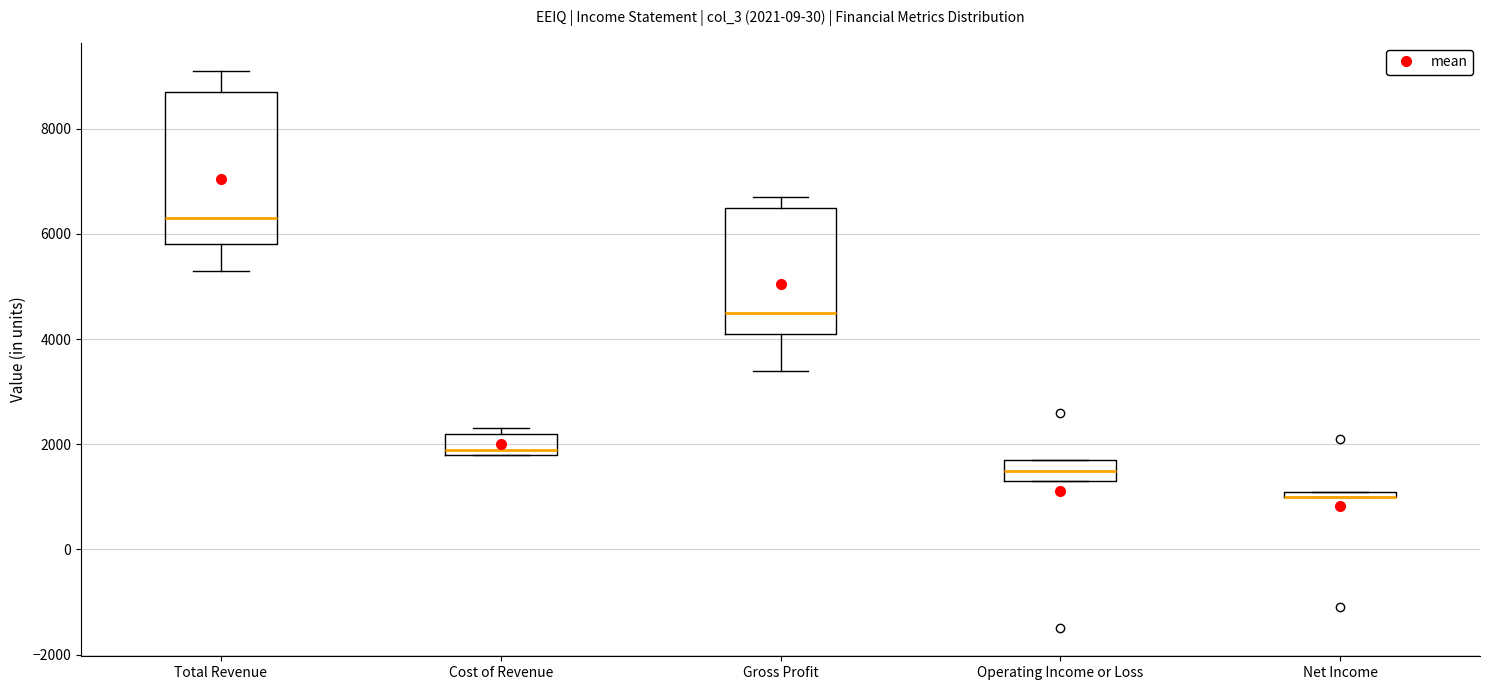

Which box is the tallest, from its lower edge to its upper edge?

Total Revenue